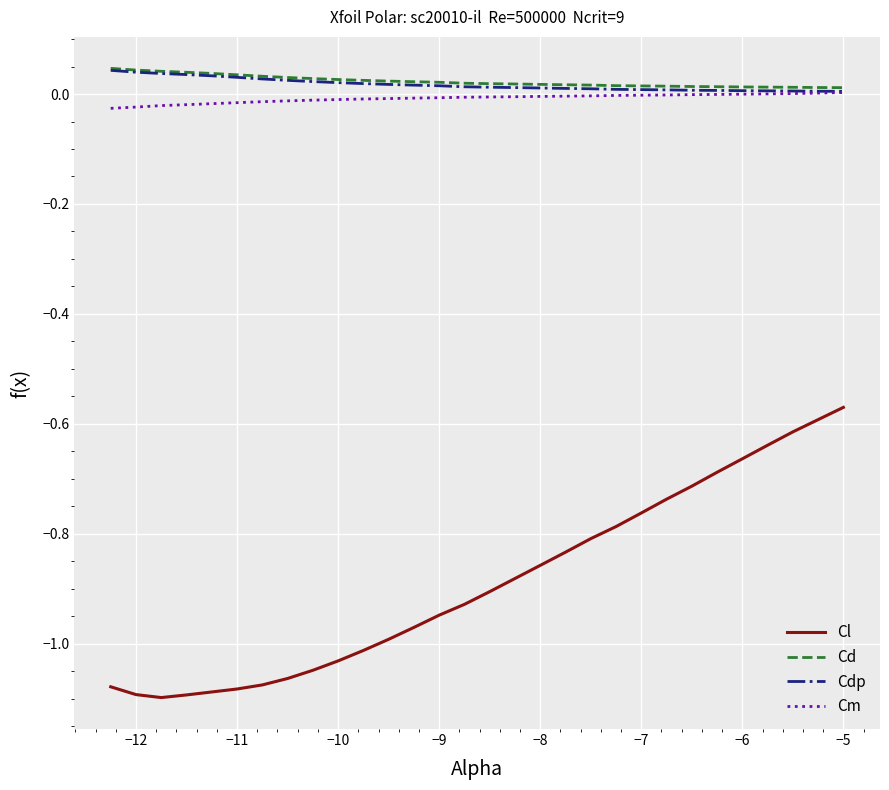

What are all the series names shown in the legend?

Cl, Cd, Cdp, Cm